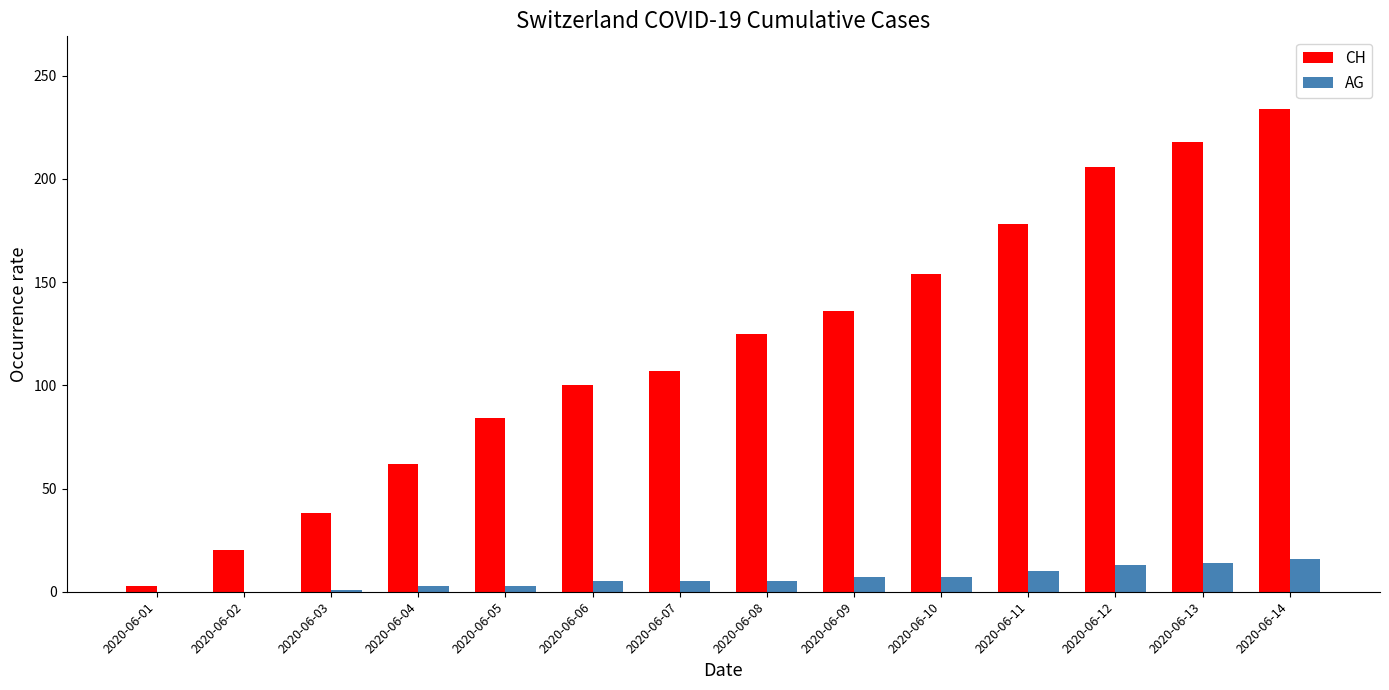

Which series has the largest range (max minus min)?

CH